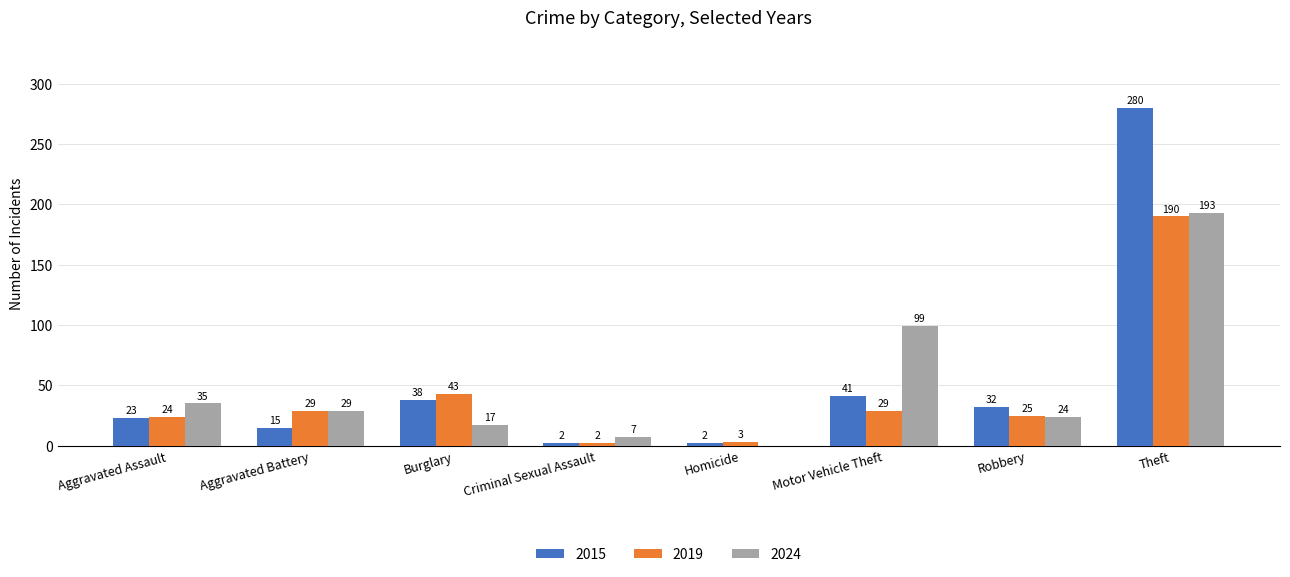

Reading right to left, extract all data points from this chart.

2015: Theft=280	Robbery=32	Motor Vehicle Theft=41	Homicide=2	Criminal Sexual Assault=2	Burglary=38	Aggravated Battery=15	Aggravated Assault=23
2019: Theft=190	Robbery=25	Motor Vehicle Theft=29	Homicide=3	Criminal Sexual Assault=2	Burglary=43	Aggravated Battery=29	Aggravated Assault=24
2024: Theft=193	Robbery=24	Motor Vehicle Theft=99	Homicide=0	Criminal Sexual Assault=7	Burglary=17	Aggravated Battery=29	Aggravated Assault=35